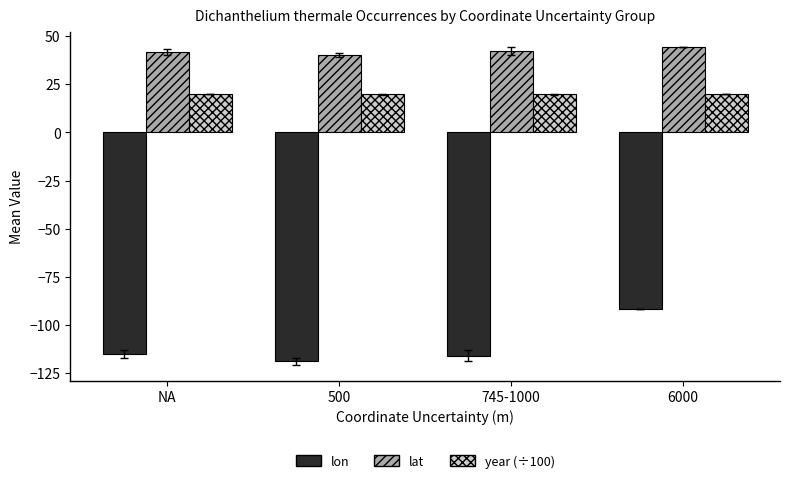

Rank the series by their maximum value, from lowest to highest.

lon, year (÷100), lat